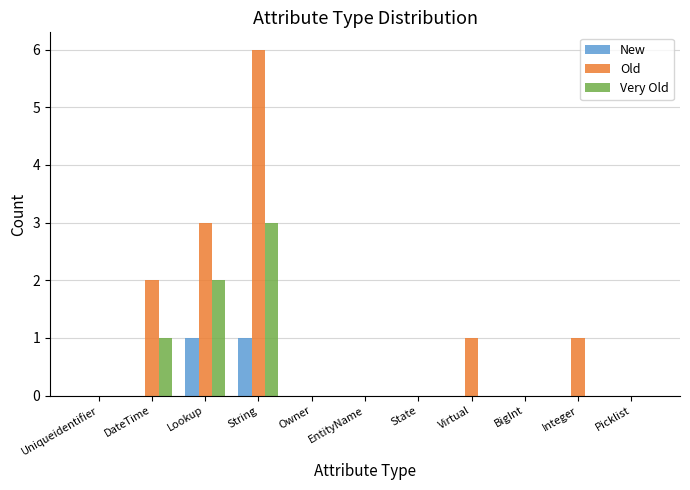

Which series has the largest range (max minus min)?

Old